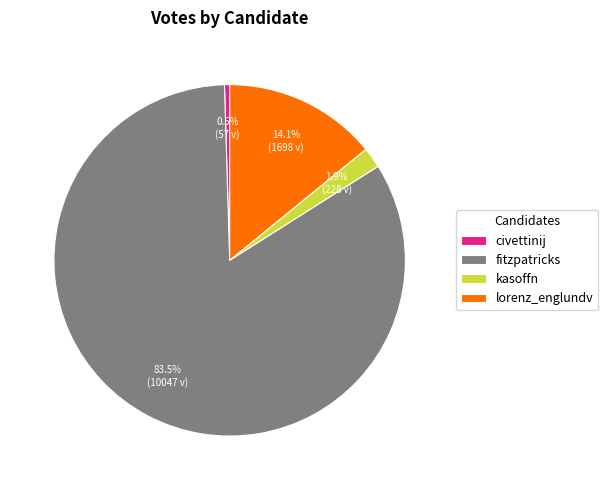

To the nearest percent, what is the average slice percentage?

25%